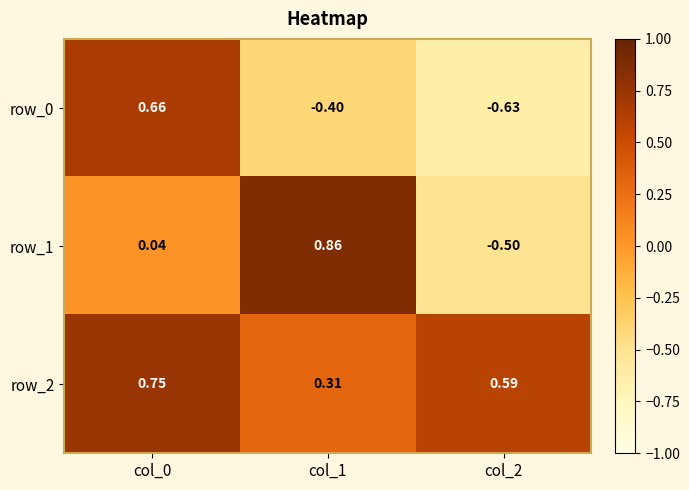

Is the value of row_2 at col_0 greater than the value of row_0 at col_1?

Yes